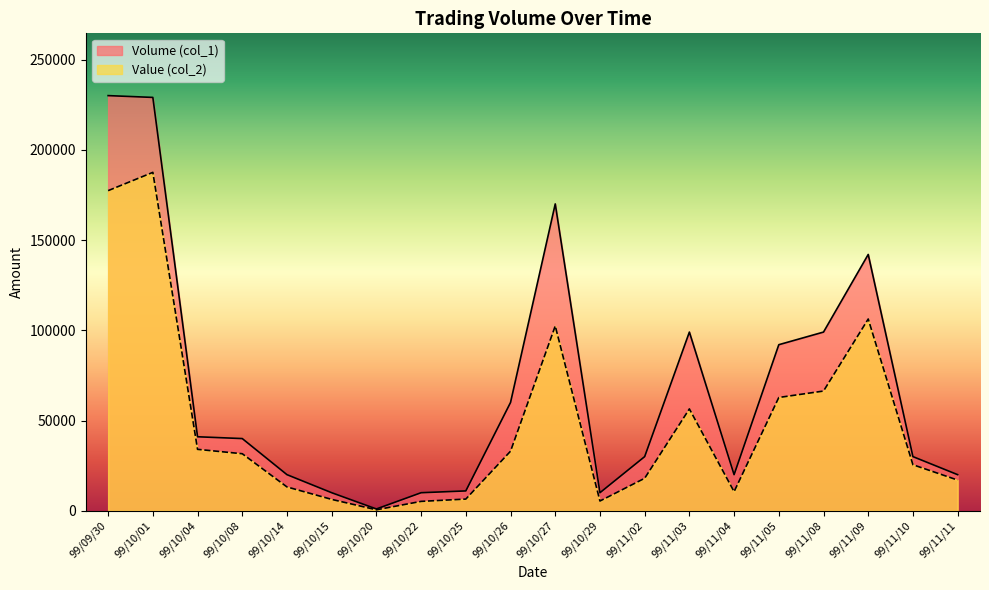

At which category is the sum across all series the highest?

99/10/01